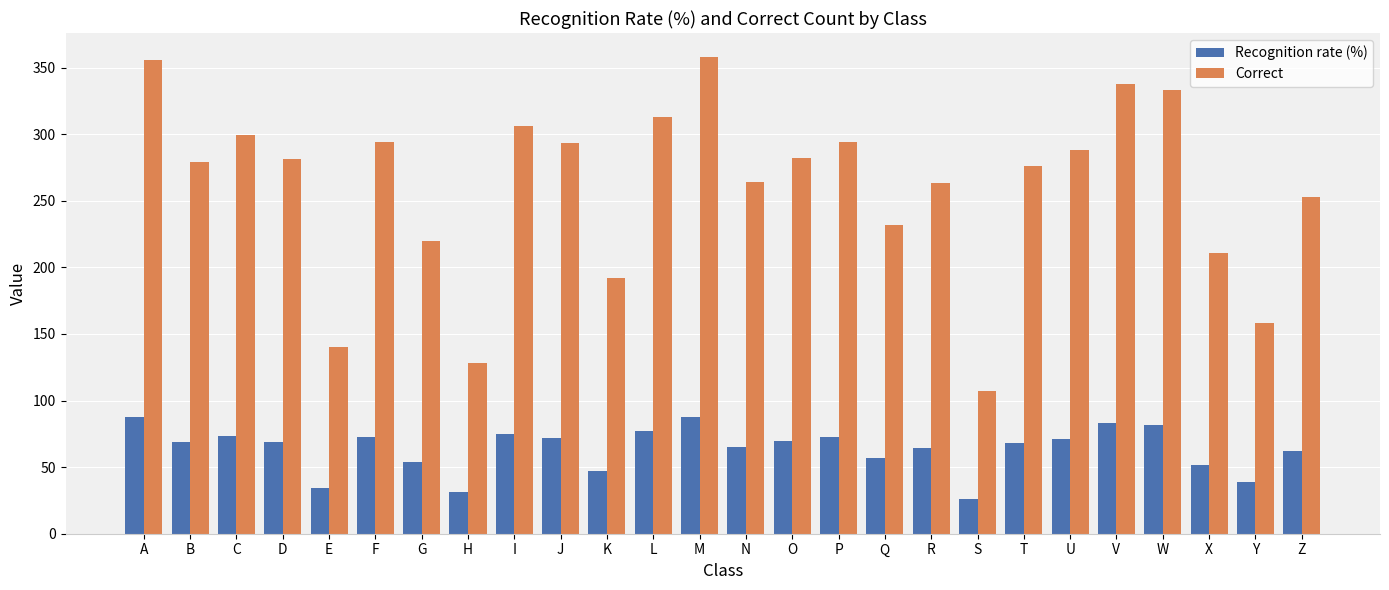

At which category does the chart reach its minimum across all series?

S